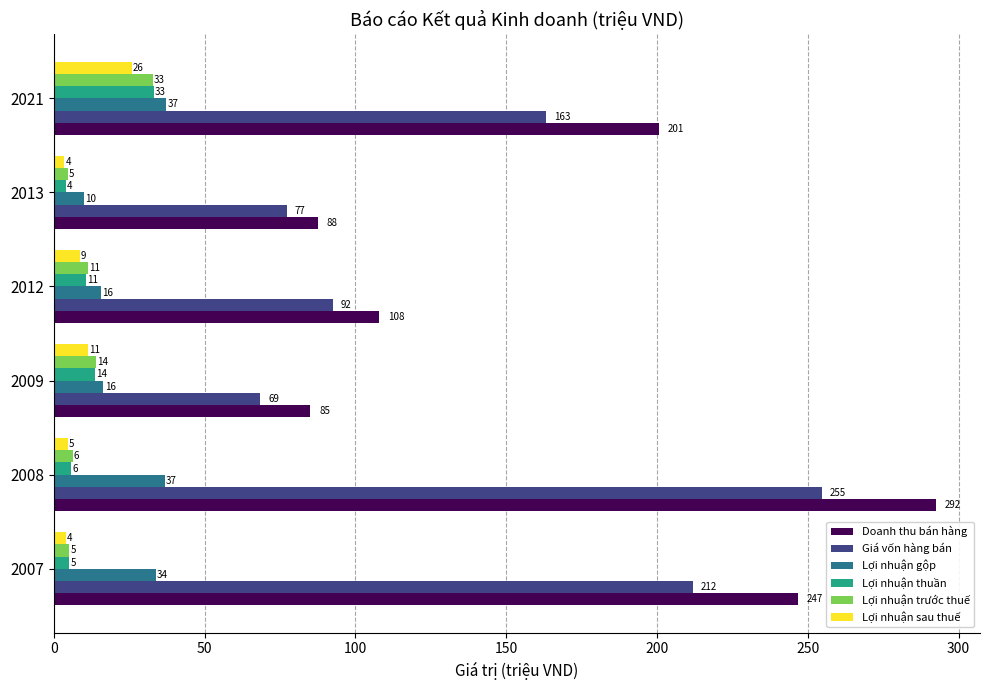

What are all the series names shown in the legend?

Doanh thu bán hàng, Giá vốn hàng bán, Lợi nhuận gộp, Lợi nhuận thuần, Lợi nhuận trước thuế, Lợi nhuận sau thuế